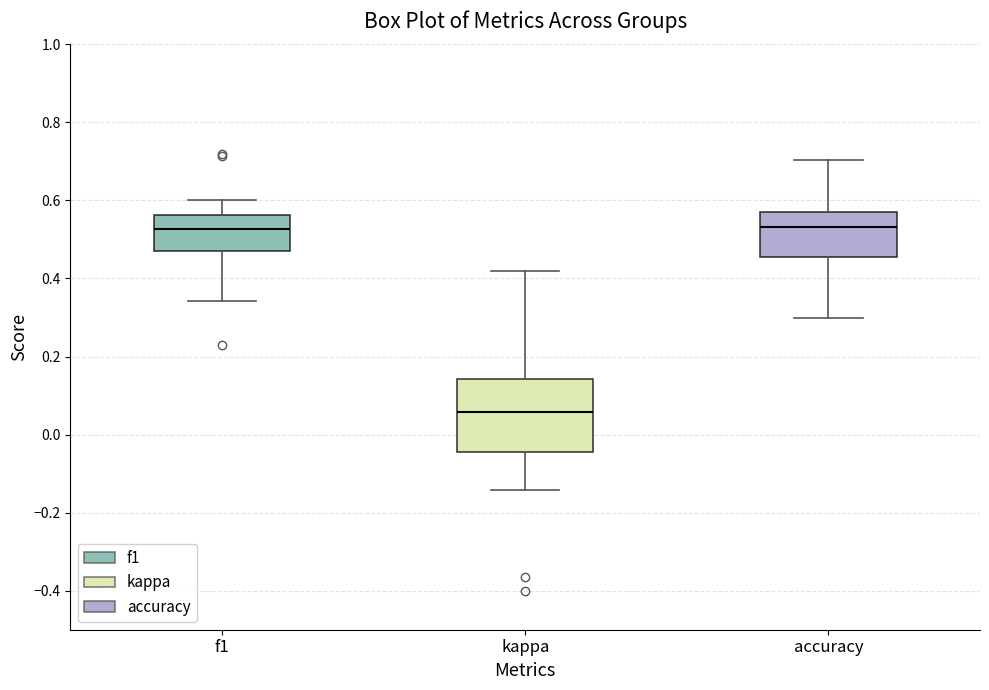

Which box's median line is the lowest?

kappa